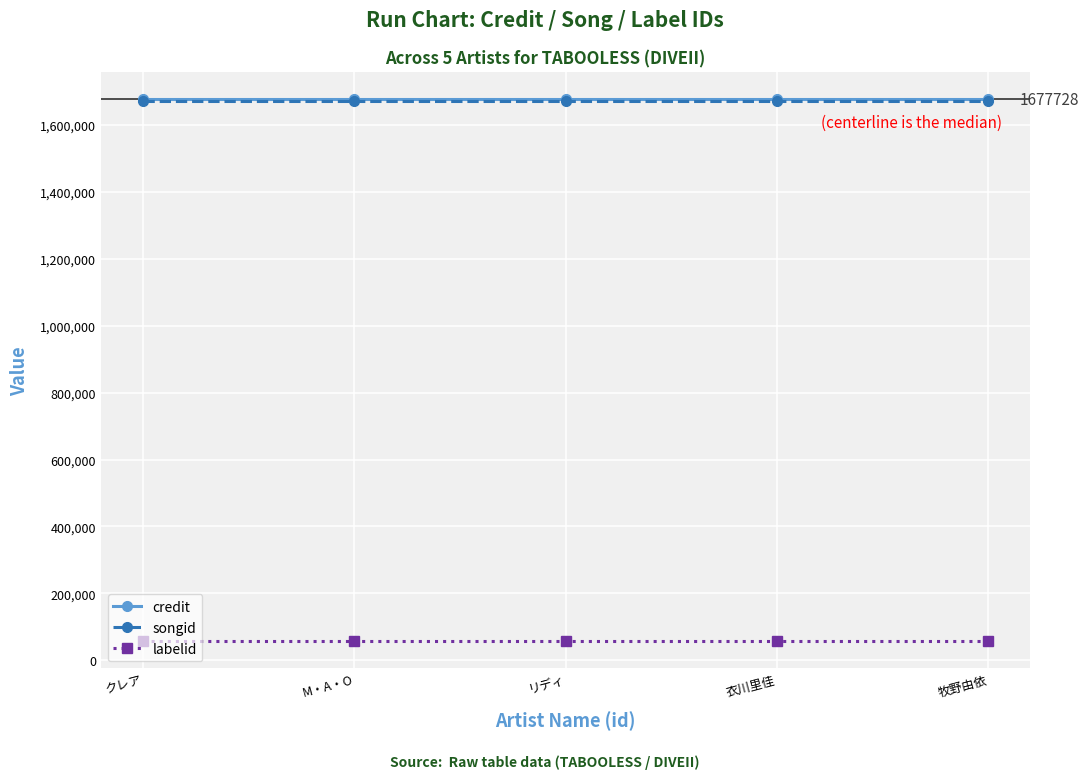

At how many categories does at least one series exceed 90542?

5